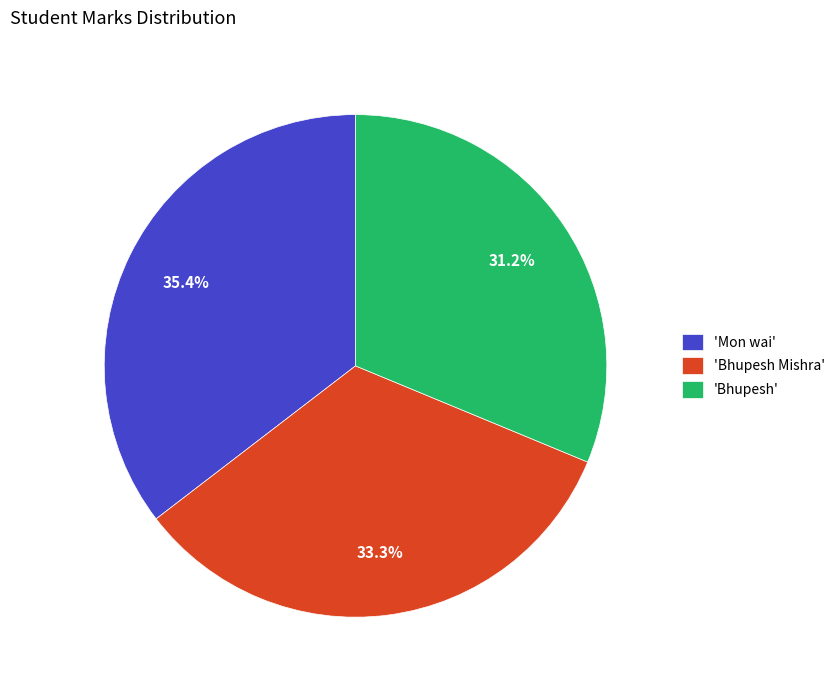

Does any single category account for the majority?

No